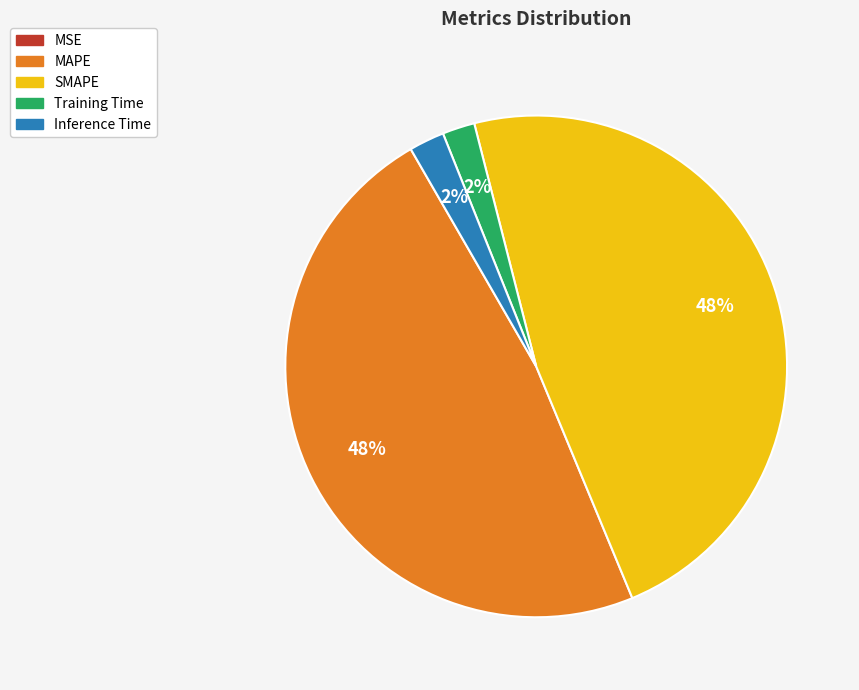

To the nearest percent, what portion does MAPE represent?

48%